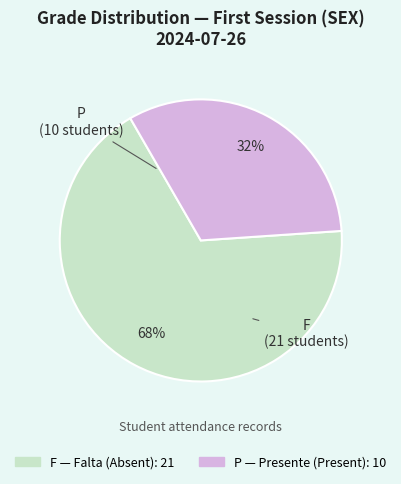

Is there a majority slice in this chart?

Yes